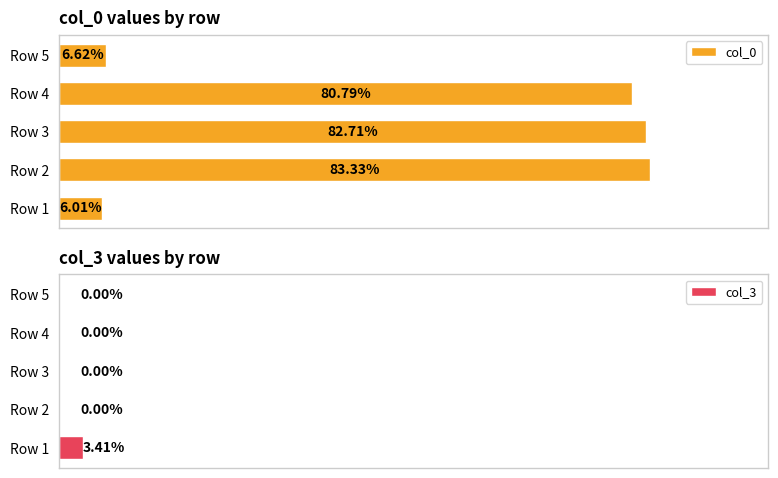

How many groups of bars are there?

5